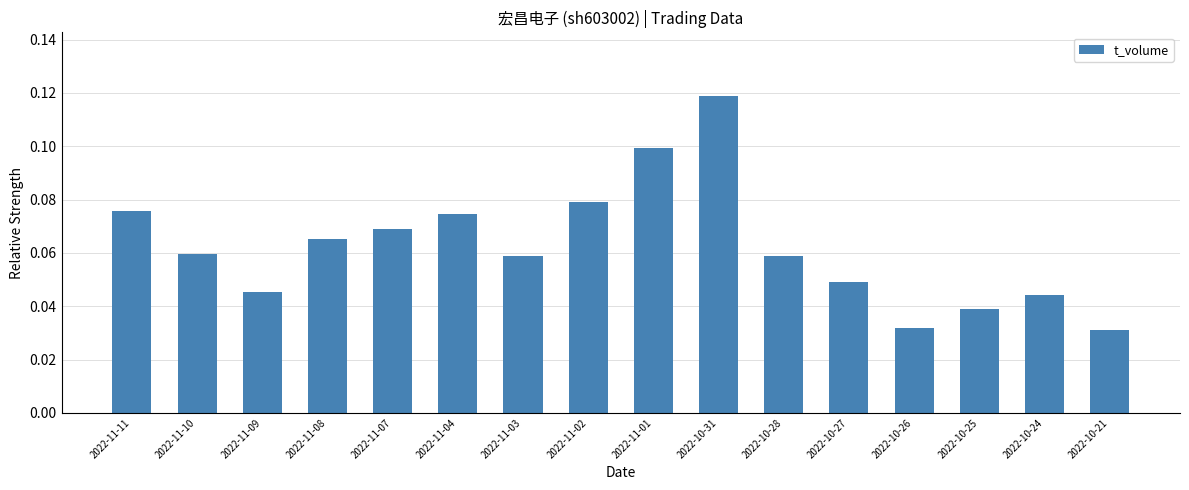

What position from the right is 2022-10-31?

7